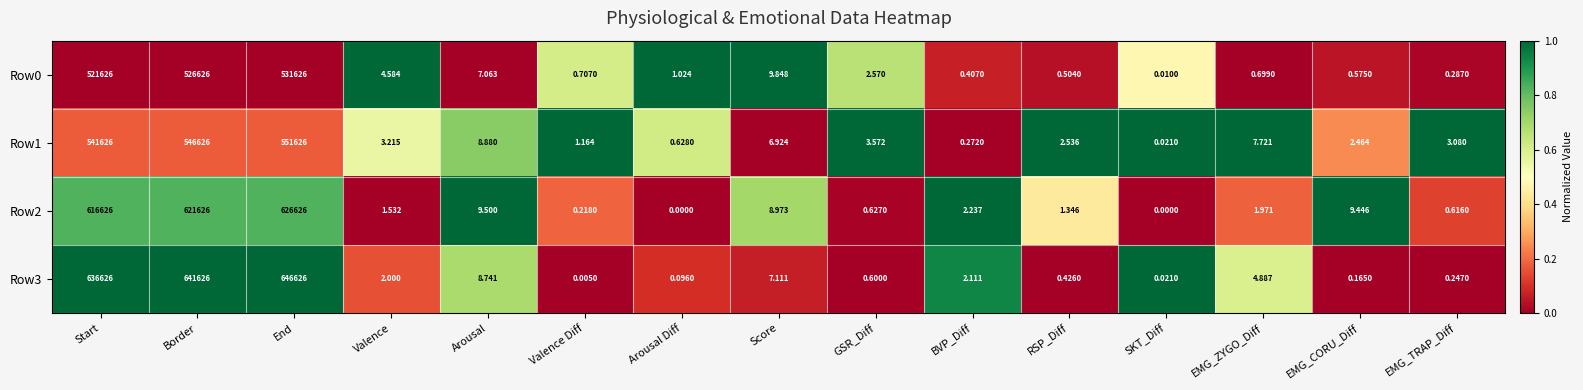

At which label does Row0 first exceed 1?

Start